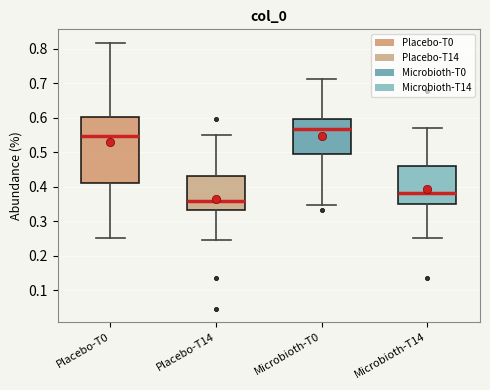

Which box's median line is the highest?

Microbioth-T0